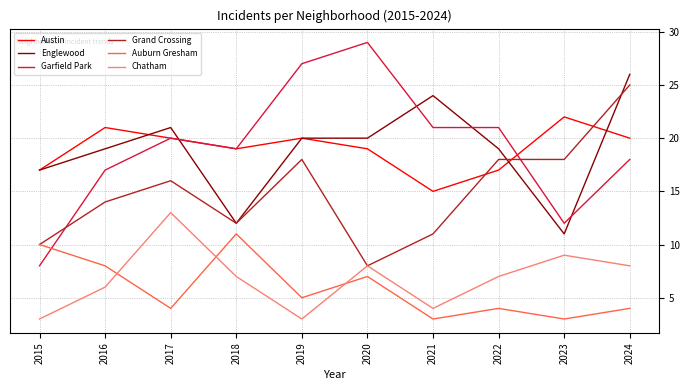

What is the difference between the maximum and minimum values in the Grand Crossing series?

17